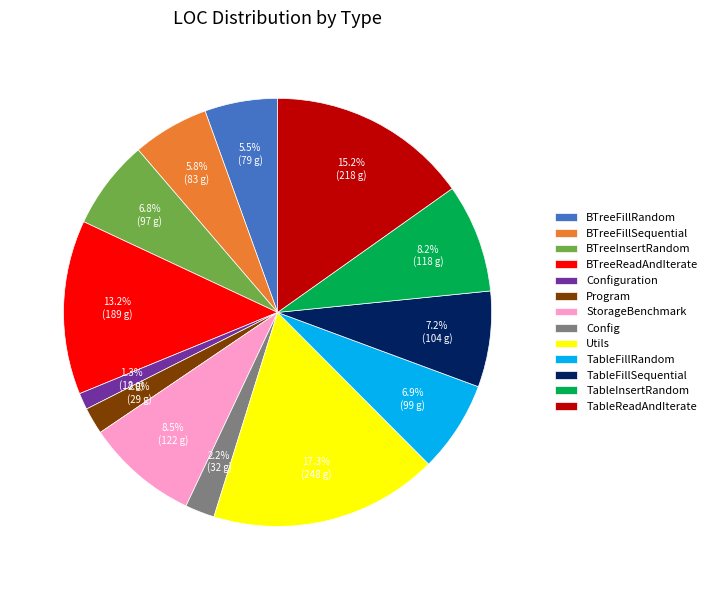

The Utils slice represents 29% of the pie. True or false?

False